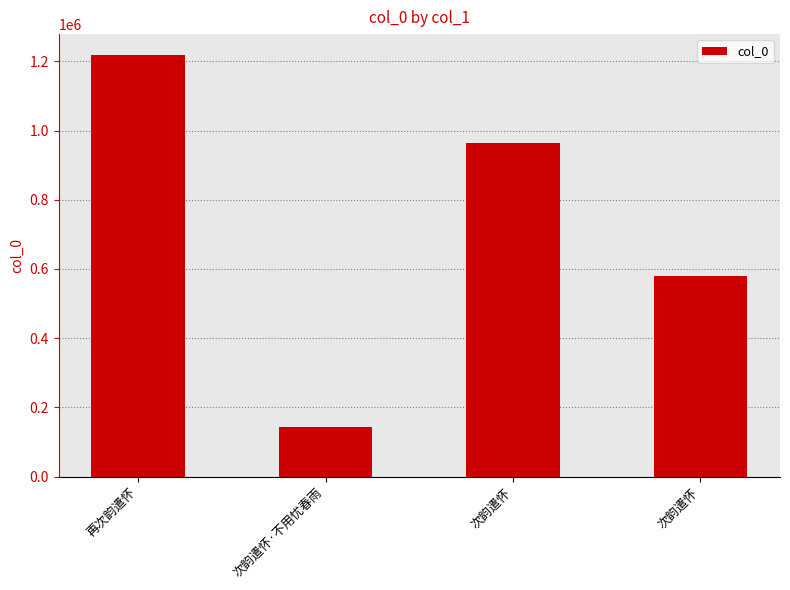

How many bars are there in total?

4